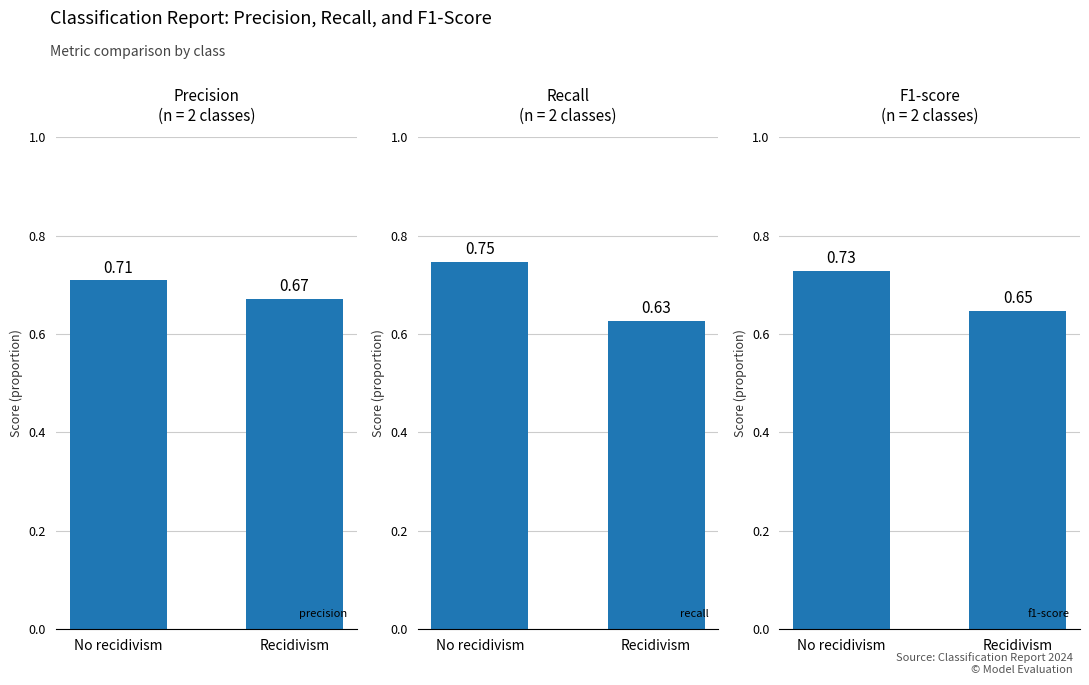

What is the maximum value shown in the chart?

0.7